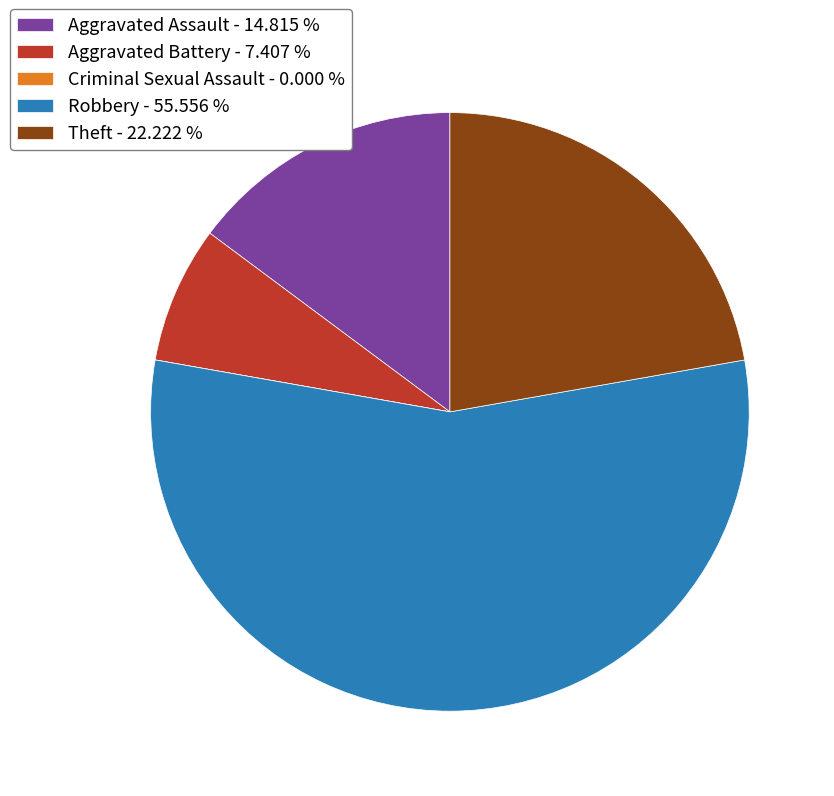

Does any single category account for the majority?

Yes